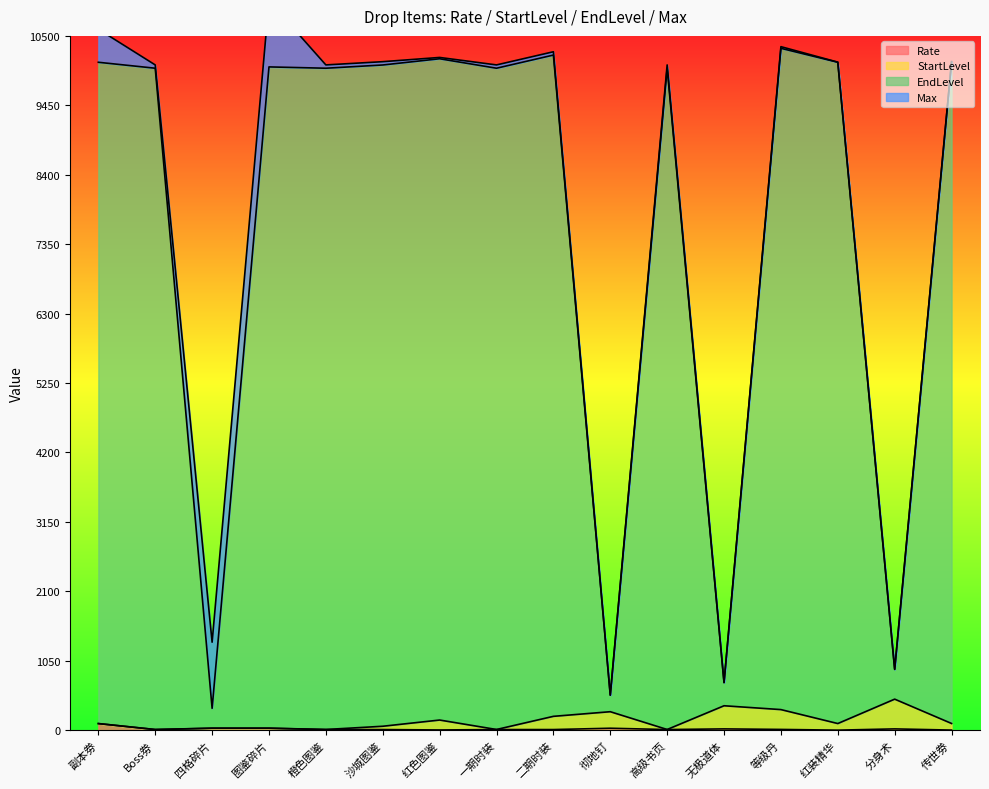

At which label does Rate reach its peak?

副本劵